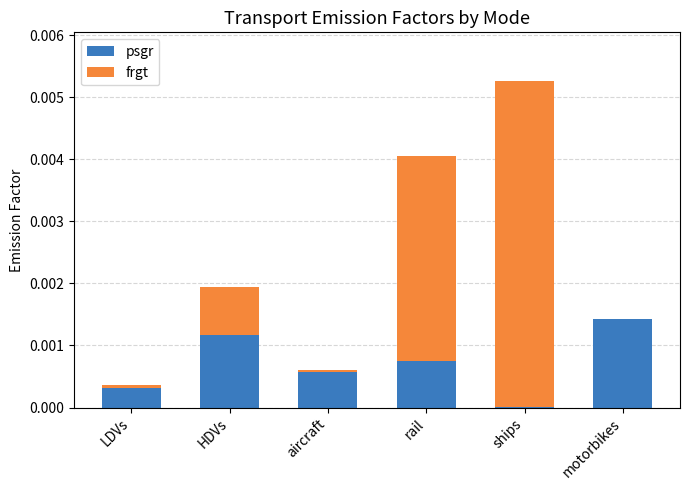

The value of psgr at motorbikes is 0.0. True or false?

True